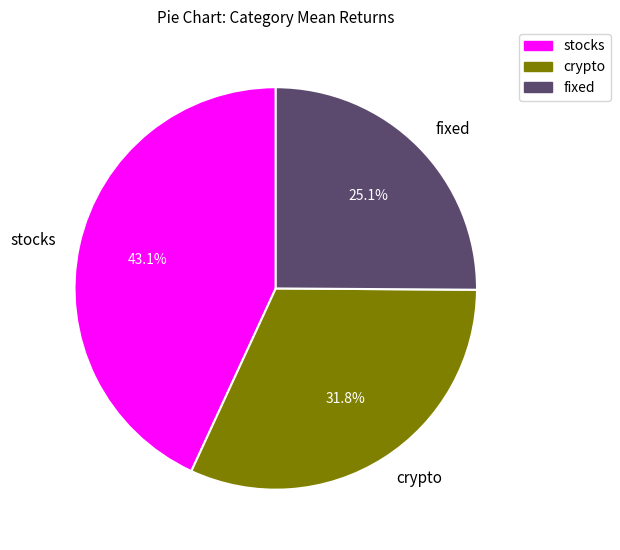

True or false: stocks accounts for 29% of the total.

False